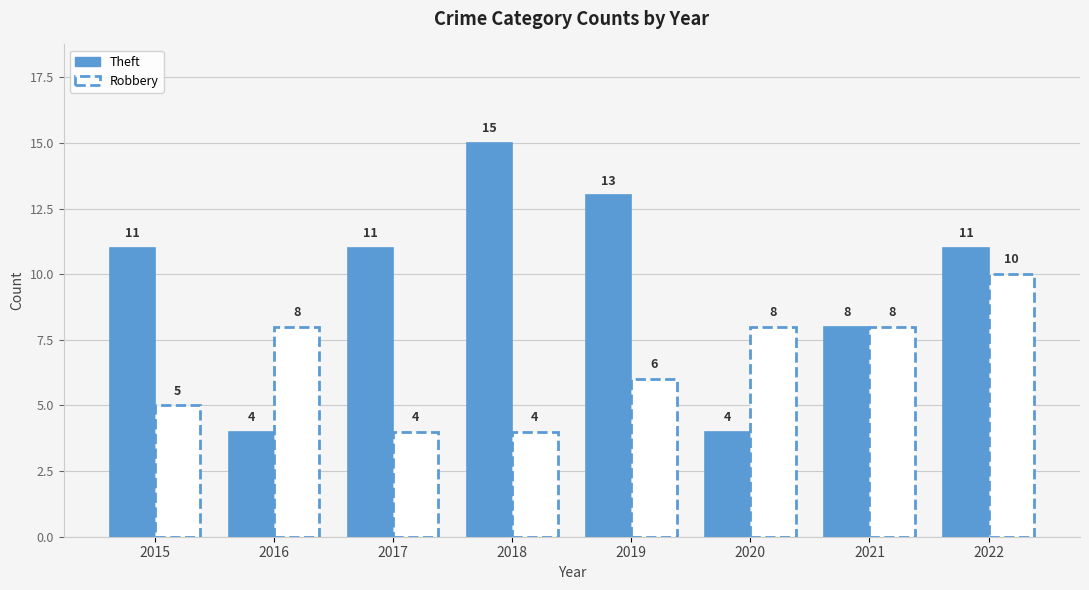

What is the difference between the maximum and second lowest values in the Robbery series?

6